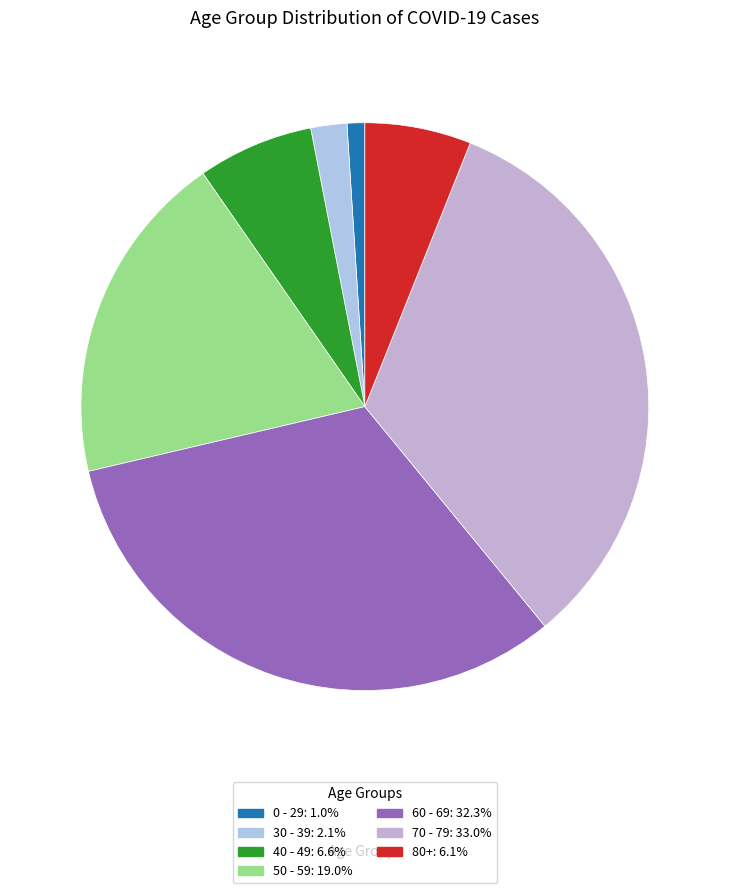

Count the number of slices in the pie.

7